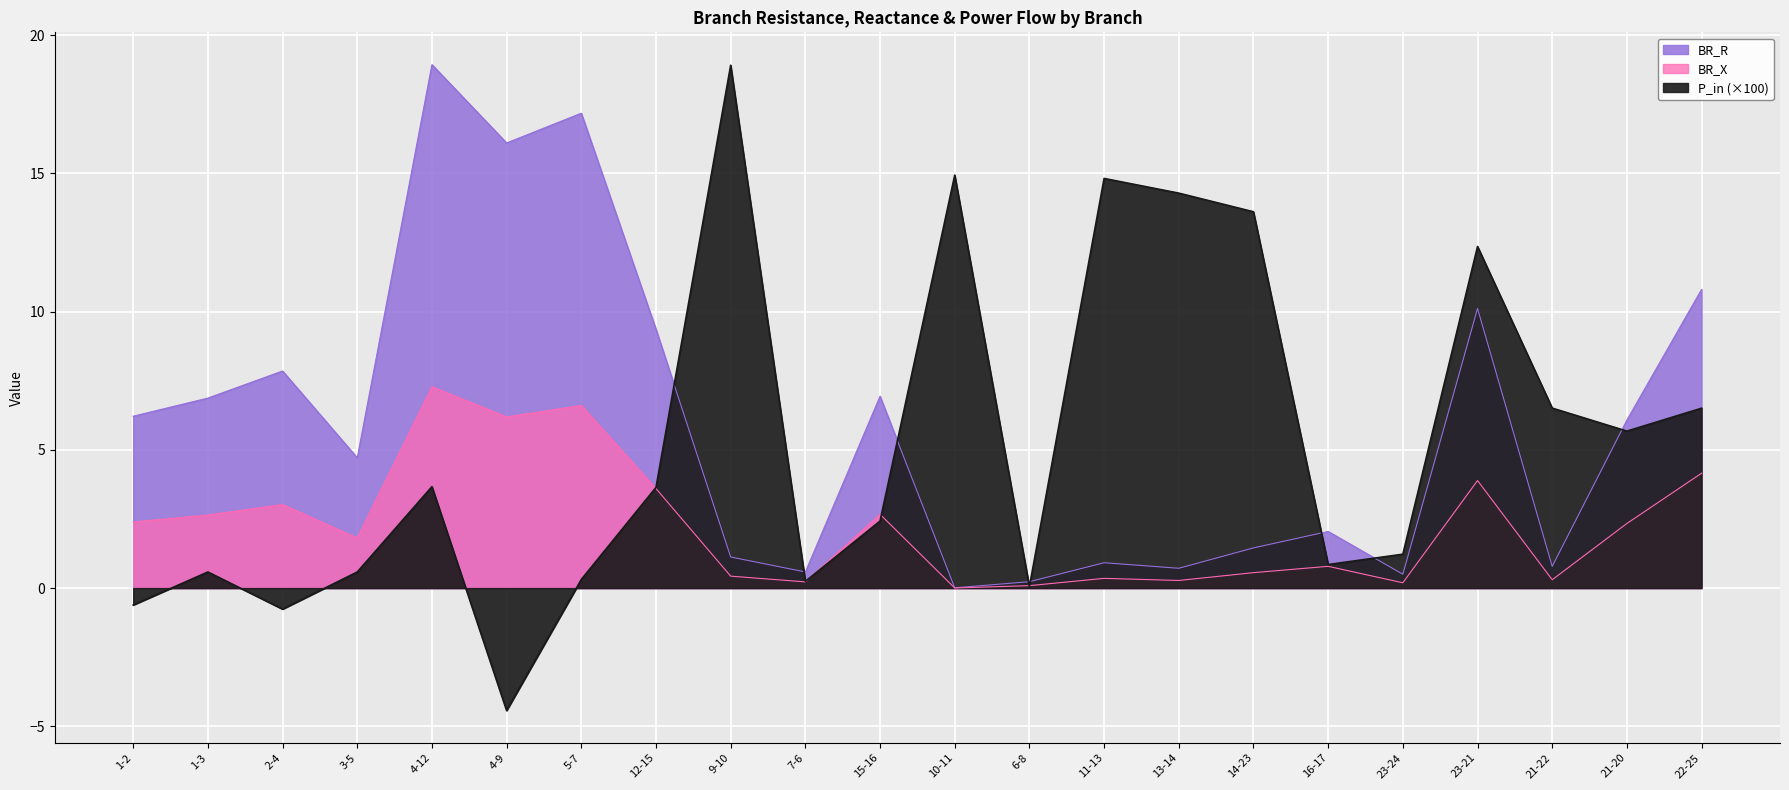

Rank the categories by BR_X value from highest to lowest.

4-12, 5-7, 4-9, 22-25, 23-21, 12-15, 2-4, 15-16, 1-3, 1-2, 21-20, 3-5, 16-17, 14-23, 9-10, 11-13, 21-22, 13-14, 7-6, 23-24, 6-8, 10-11